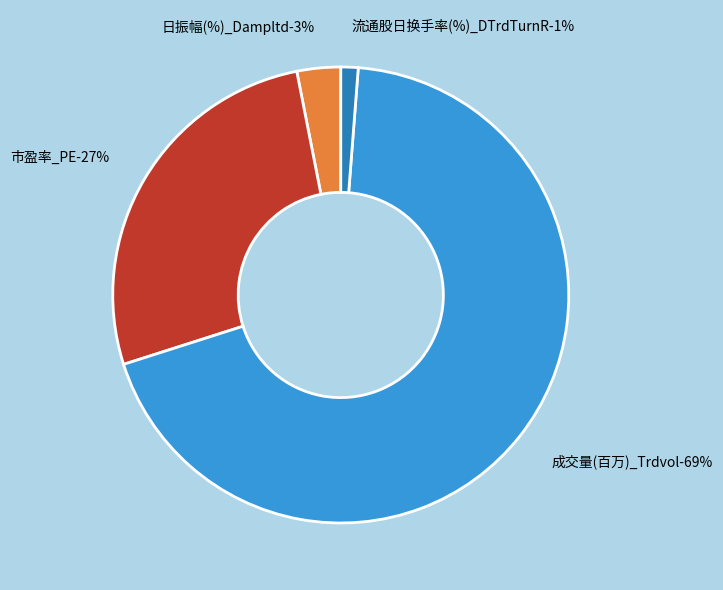

What portion of the pie excludes 日振幅(%)_Dampltd?

96.9%